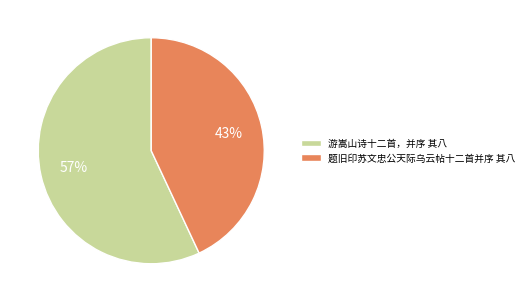

To the nearest percent, what is the difference between the largest and smallest slice percentages?

14%